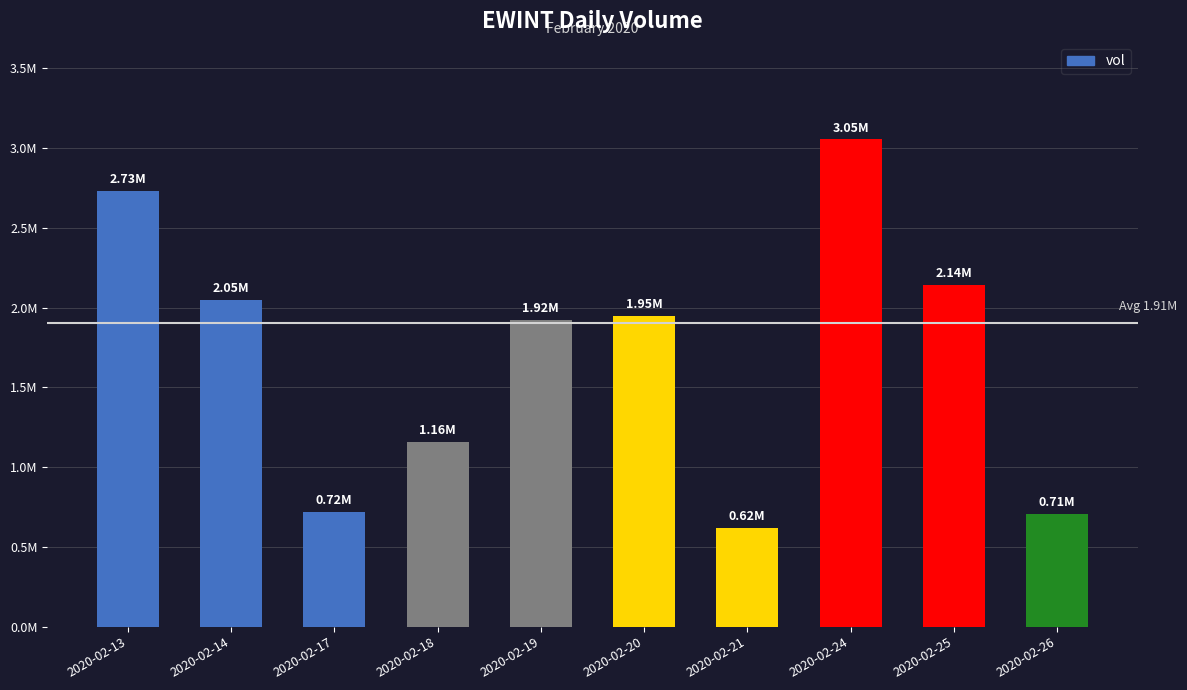

Does the chart contain any negative values?

No